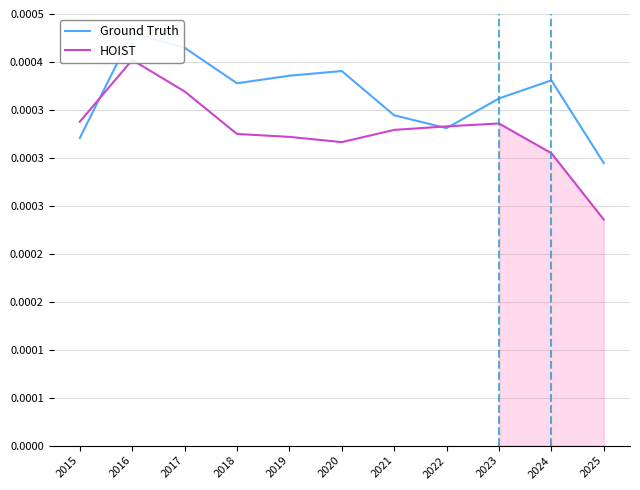

How many HOIST values are between 0 and 1?

11